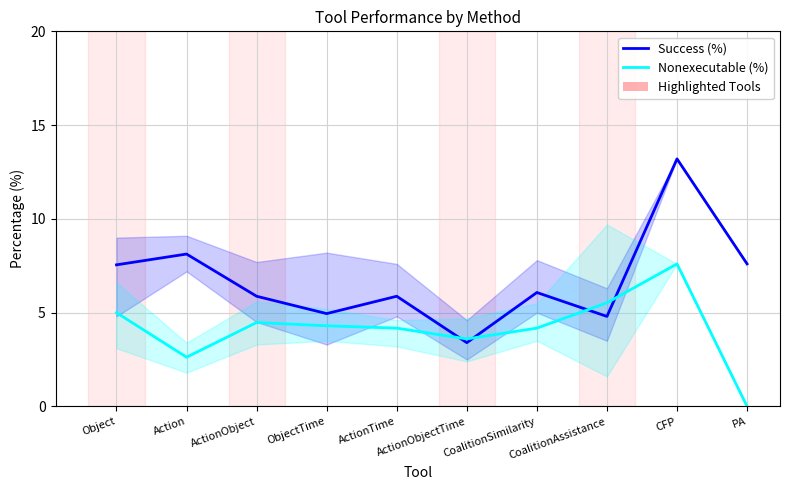

Is it true that Nonexecutable (%) equals 1.0 at ActionObjectTime?

False